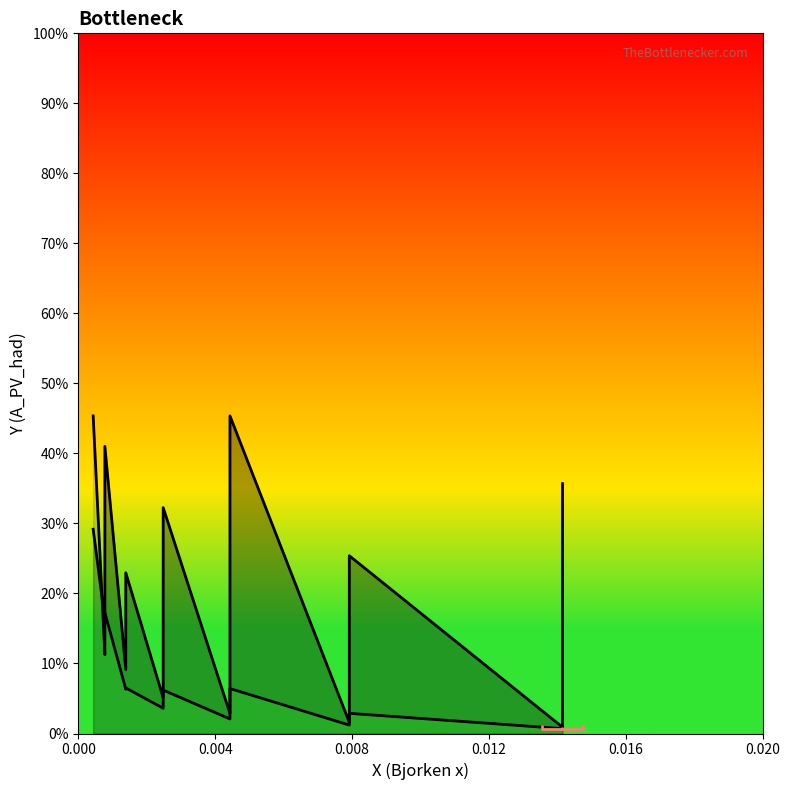

The stat_u (scaled) series shows 0.1 at 6. True or false?

False